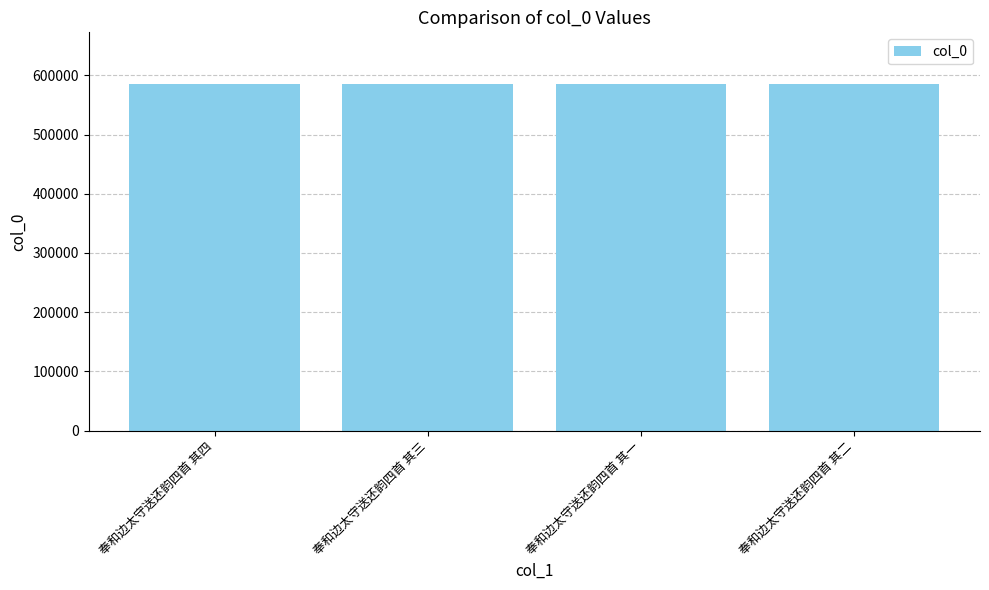

What is the label of the 3rd bar from the left?

奉和边太守送还韵四首 其一